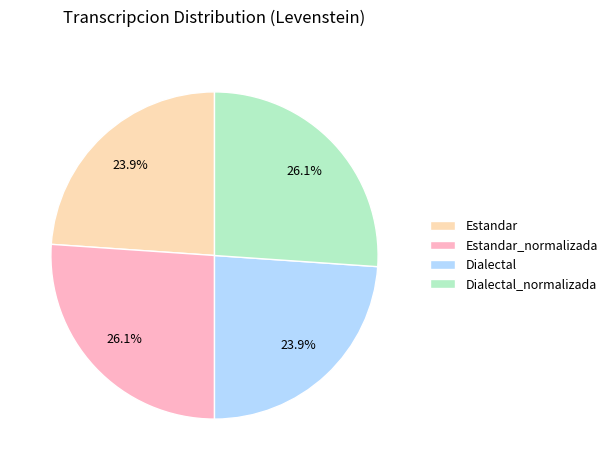

How much of the chart is everything except Dialectal?

76.1%